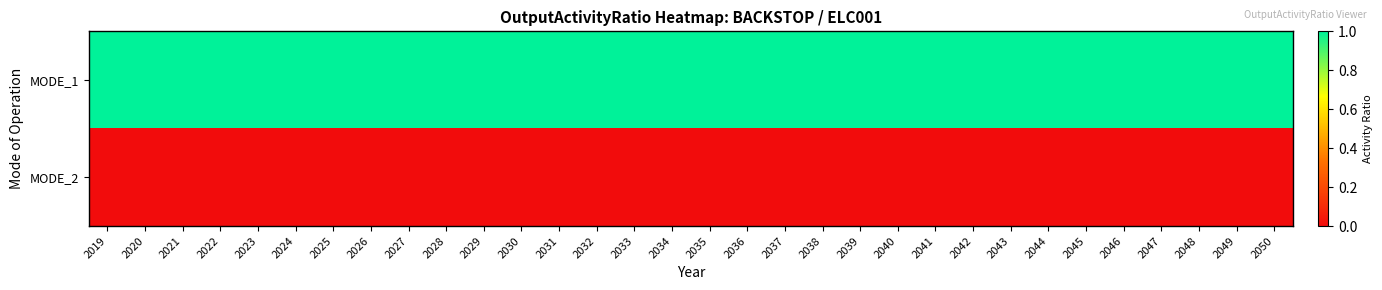

Reading left to right, what are all the values shown in this chart?

MODE_1: 2019=1	2020=1	2021=1	2022=1	2023=1	2024=1	2025=1	2026=1	2027=1	2028=1	2029=1	2030=1	2031=1	2032=1	2033=1	2034=1	2035=1	2036=1	2037=1	2038=1	2039=1	2040=1	2041=1	2042=1	2043=1	2044=1	2045=1	2046=1	2047=1	2048=1	2049=1	2050=1
MODE_2: 2019=0	2020=0	2021=0	2022=0	2023=0	2024=0	2025=0	2026=0	2027=0	2028=0	2029=0	2030=0	2031=0	2032=0	2033=0	2034=0	2035=0	2036=0	2037=0	2038=0	2039=0	2040=0	2041=0	2042=0	2043=0	2044=0	2045=0	2046=0	2047=0	2048=0	2049=0	2050=0